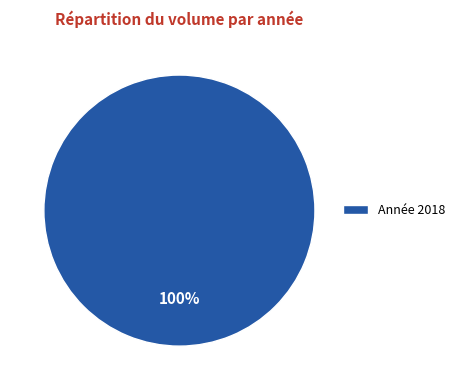

The Année 2018 slice represents 100% of the pie. True or false?

True